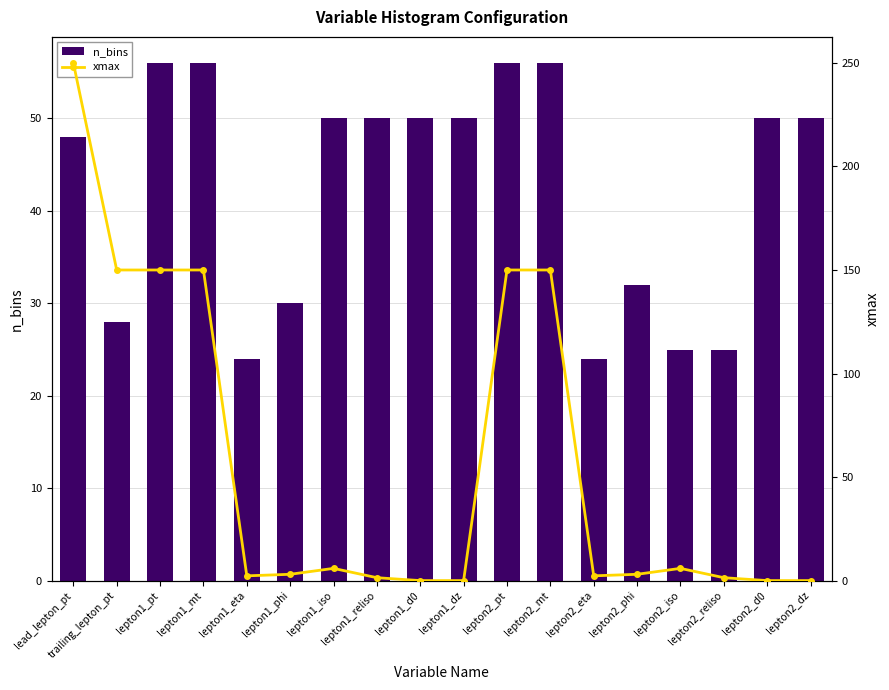

Reading left to right, transcribe all the data shown in this chart.

n_bins: 48.0	28.0	56.0	56.0	24.0	30.0	50.0	50.0	50.0	50.0	56.0	56.0	24.0	32.0	25.0	25.0	50.0	50.0
xmax: 250.0	150.0	150.0	150.0	2.4	3.1	6.0	1.5	0.1	0.1	150.0	150.0	2.4	3.1	6.0	1.5	0.1	0.1